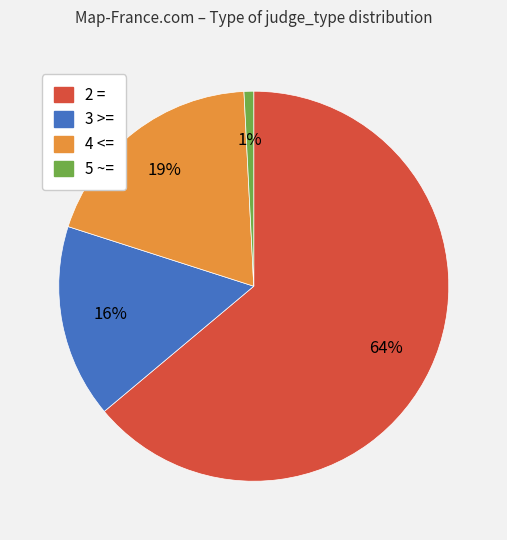

What percentage is the 3 >= slice, to the nearest percent?

16%